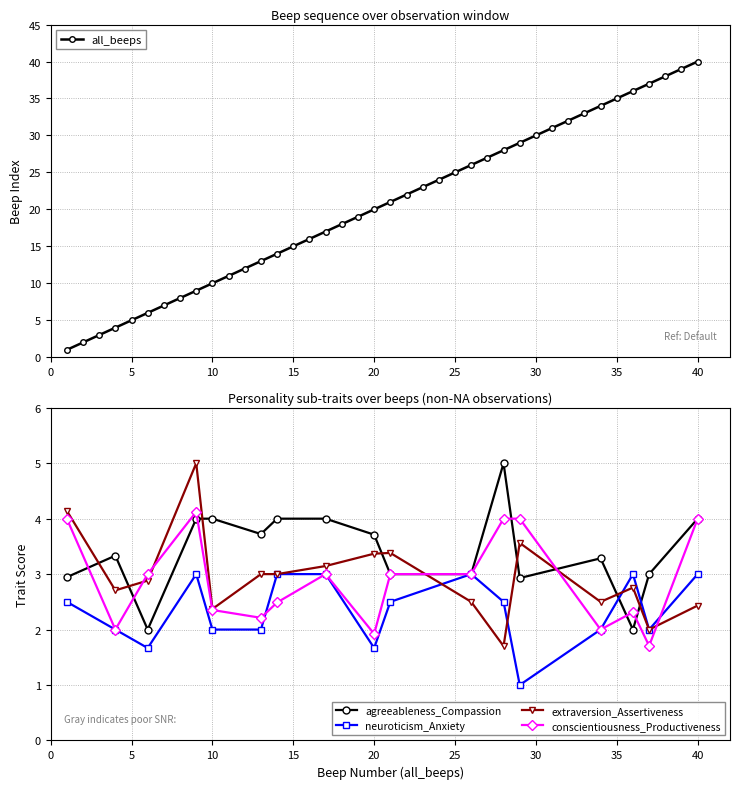

What is the value of the 29th point from the left?

29